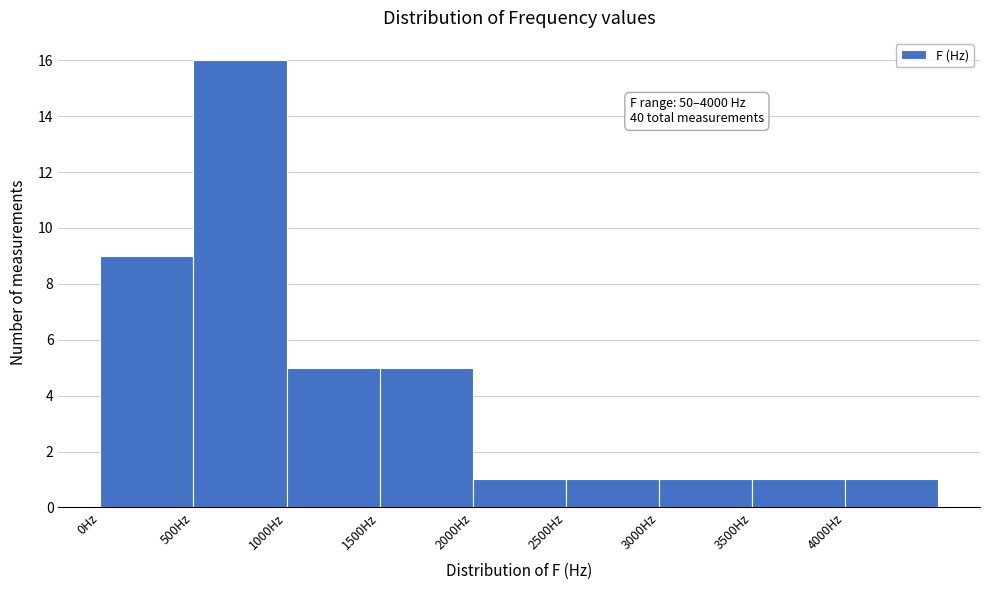

Over which range of the x-axis is the bar tallest?

500 to 1000